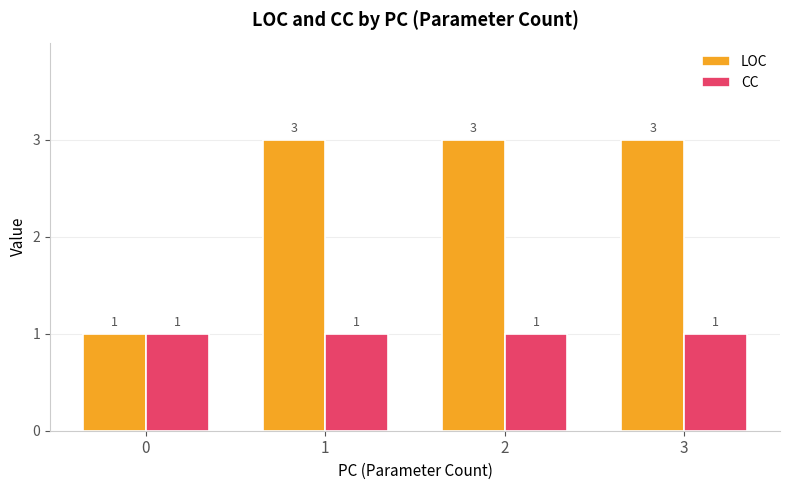

What is the highest value of the LOC series?

3